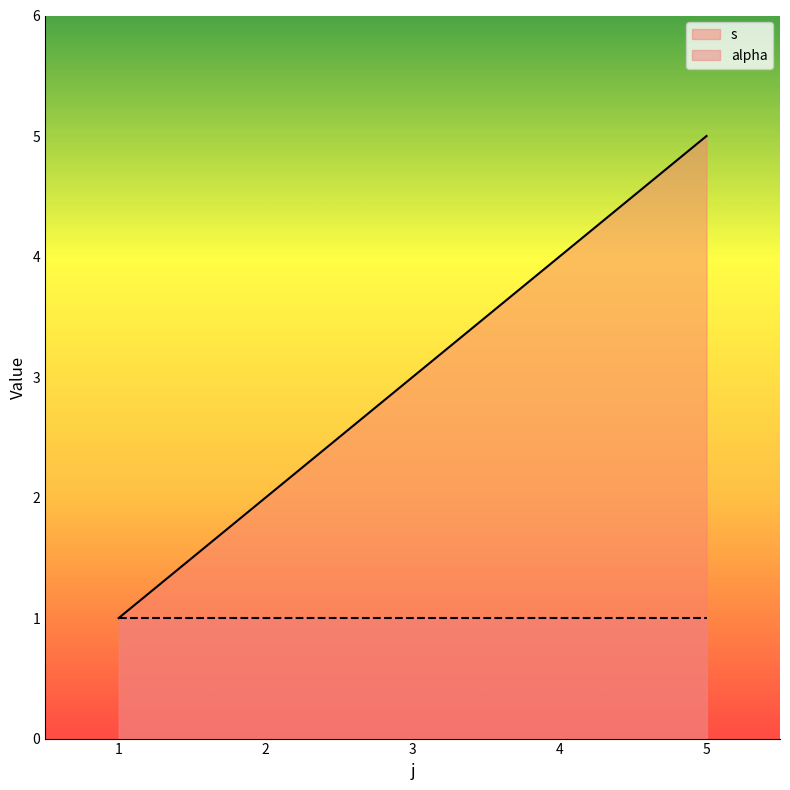

Does the chart display data point markers on the line(s)?

No